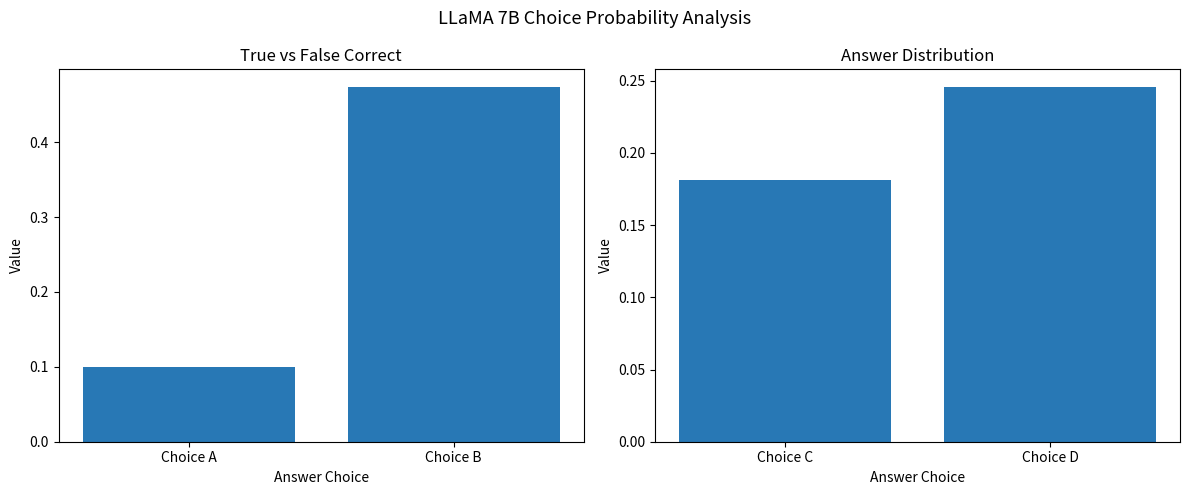

What is the sum of the Mean Prob (C/D) values at Choice B and Choice A?

0.4